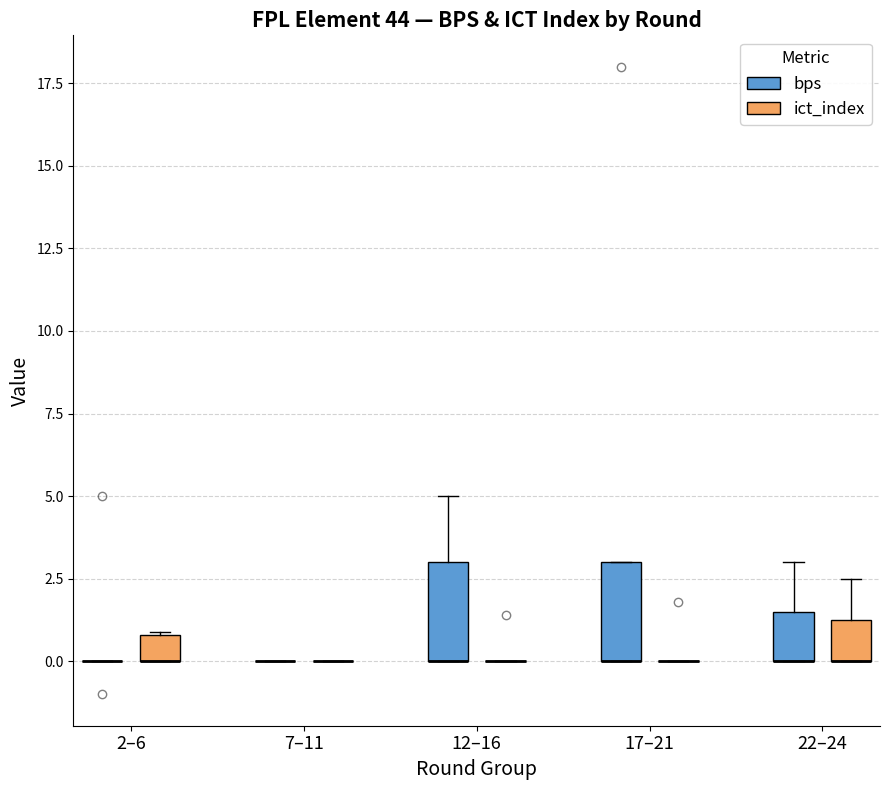

Reading left to right, transcribe this box plot: for each box, give where its median line is, the range the box spans, and where its two whiskers end, as read against the y-axis. The values are not printed on the chart, so give them approximately, as read against the axis.

2–6 (bps): box collapsed to a line at 0.0, whiskers 0.0 to 0.0
2–6 (ict_index): median 0.0 (drawn on the box's lower edge), box 0.0 to 1.0, whiskers 0.0 to 1.0
7–11 (bps): box collapsed to a line at 0.0, whiskers 0.0 to 0.0
7–11 (ict_index): box collapsed to a line at 0.0, whiskers 0.0 to 0.0
12–16 (bps): median 0.0 (drawn on the box's lower edge), box 0.0 to 3.0, whiskers 0.0 to 5.0
12–16 (ict_index): box collapsed to a line at 0.0, whiskers 0.0 to 0.0
17–21 (bps): median 0.0 (drawn on the box's lower edge), box 0.0 to 3.0, whiskers 0.0 to 3.0
17–21 (ict_index): box collapsed to a line at 0.0, whiskers 0.0 to 0.0
22–24 (bps): median 0.0 (drawn on the box's lower edge), box 0.0 to 1.5, whiskers 0.0 to 3.0
22–24 (ict_index): median 0.0 (drawn on the box's lower edge), box 0.0 to 1.5, whiskers 0.0 to 2.5